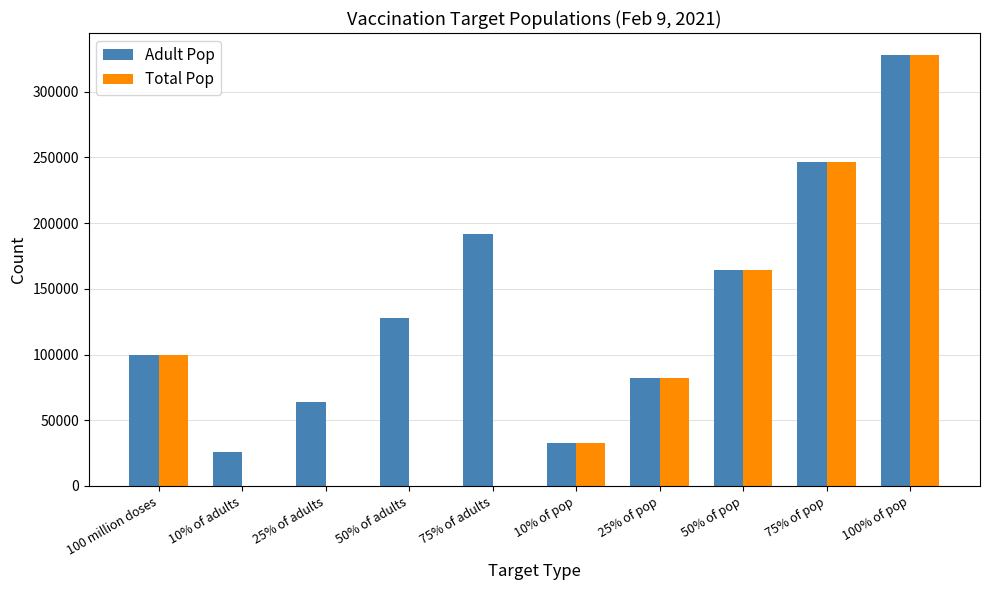

Which category has the highest value in the Total Pop series?

100% of pop